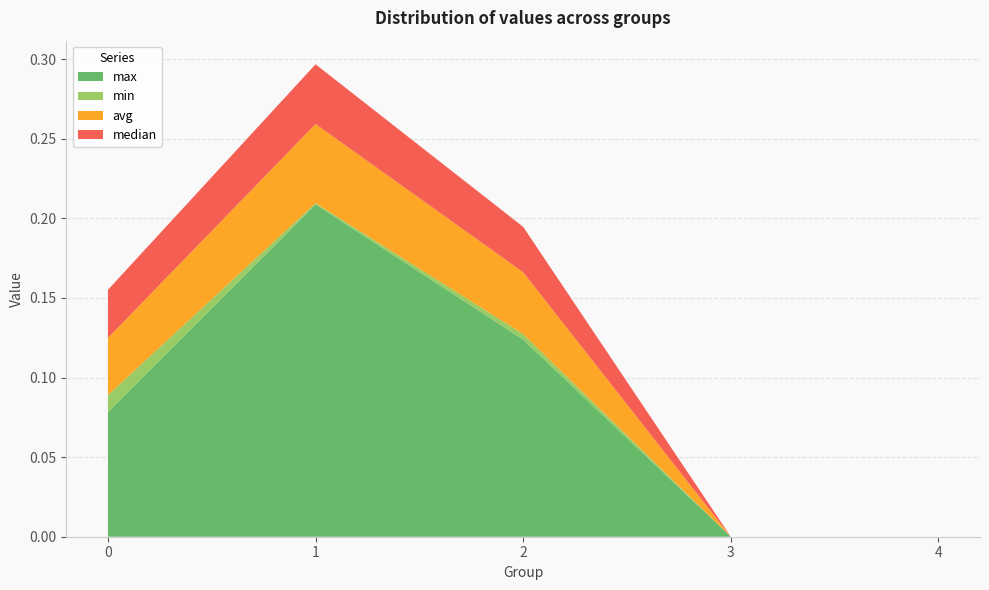

Reading left to right, list all the values displayed in this chart.

max: 0=0.1	1=0.2	2=0.1	3=0.0	4=0.0
min: 0=0.0	1=0.0	2=0.0	3=0.0	4=0.0
avg: 0=0.0	1=0.0	2=0.0	3=0.0	4=0.0
median: 0=0.0	1=0.0	2=0.0	3=0.0	4=0.0